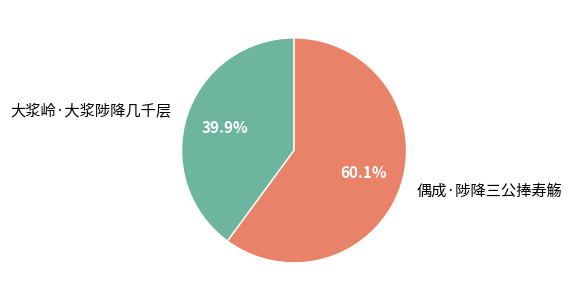

Rank the categories by value from lowest to highest.

大浆岭·大浆陟降几千层, 偶成·陟降三公捧寿觞